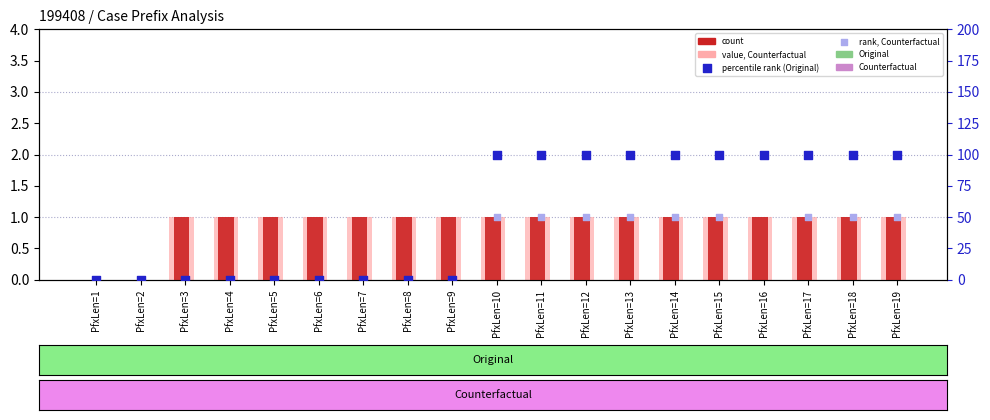

Which series has the largest Y range (max minus min)?

percentile rank within the sample